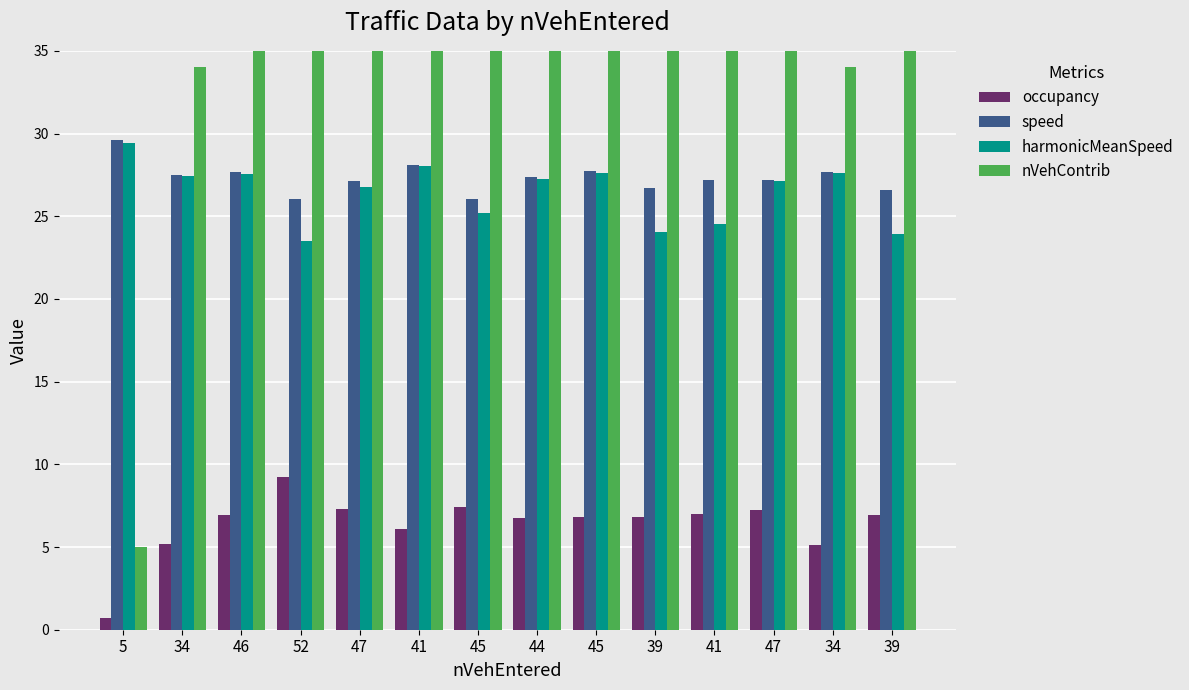

List the labels in order of speed value, smallest first.

45, 52, 39, 39, 47, 41, 47, 44, 34, 46, 34, 45, 41, 5